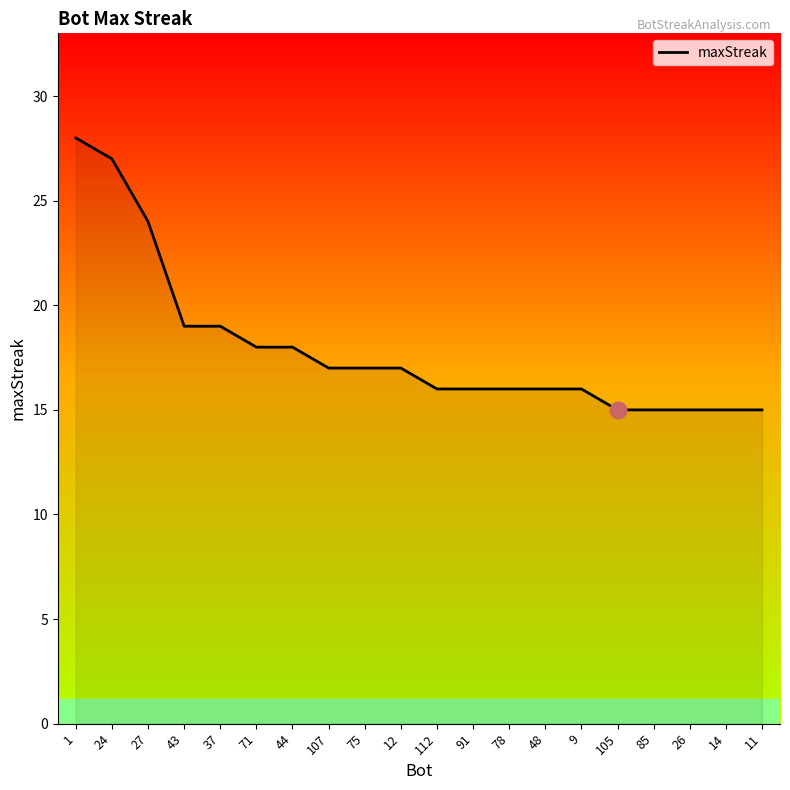

Which has a higher value, 78 or 105?

78